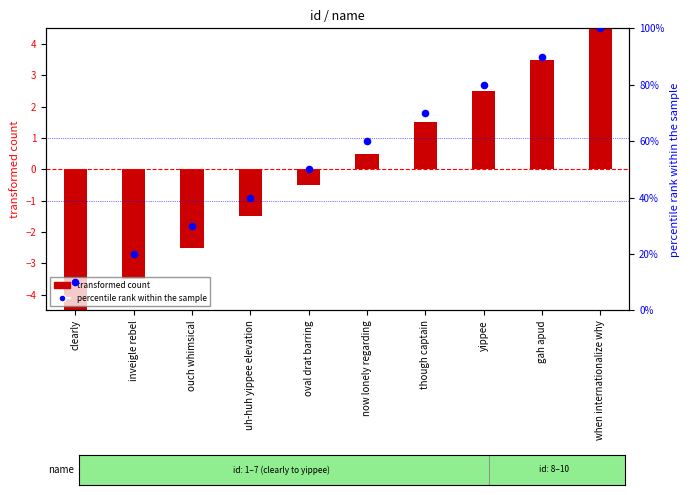

Which series has the largest Y range (max minus min)?

percentile rank within the sample